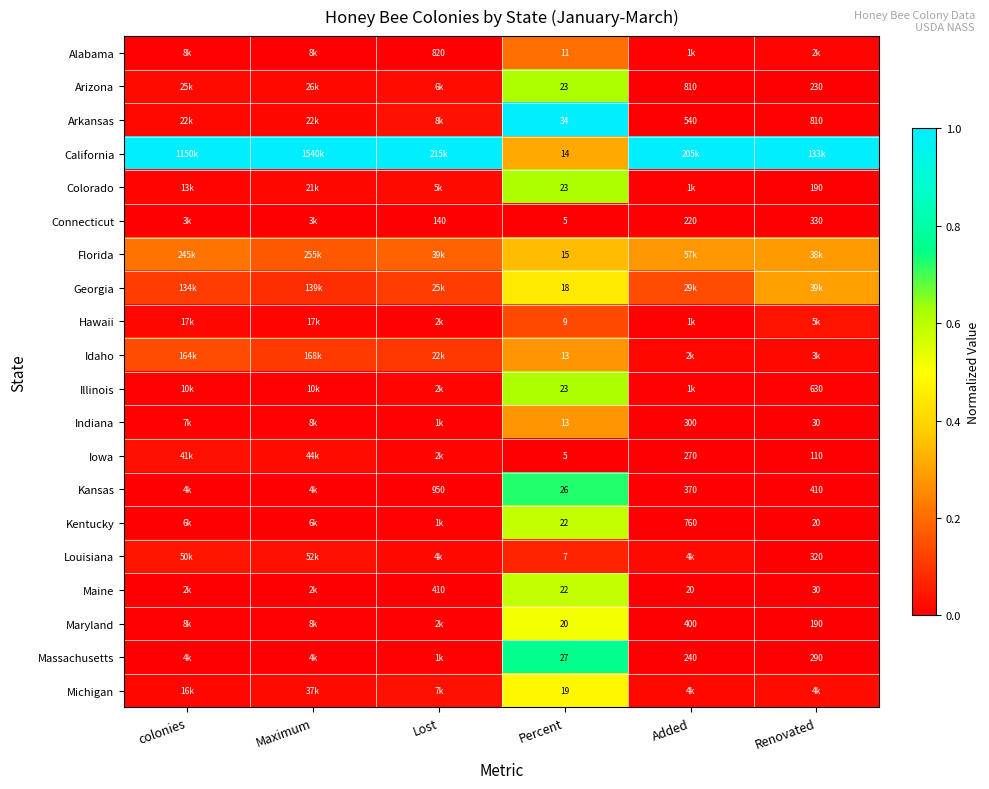

Is the value of Arizona at Added greater than the value of Maryland at Renovated?

Yes